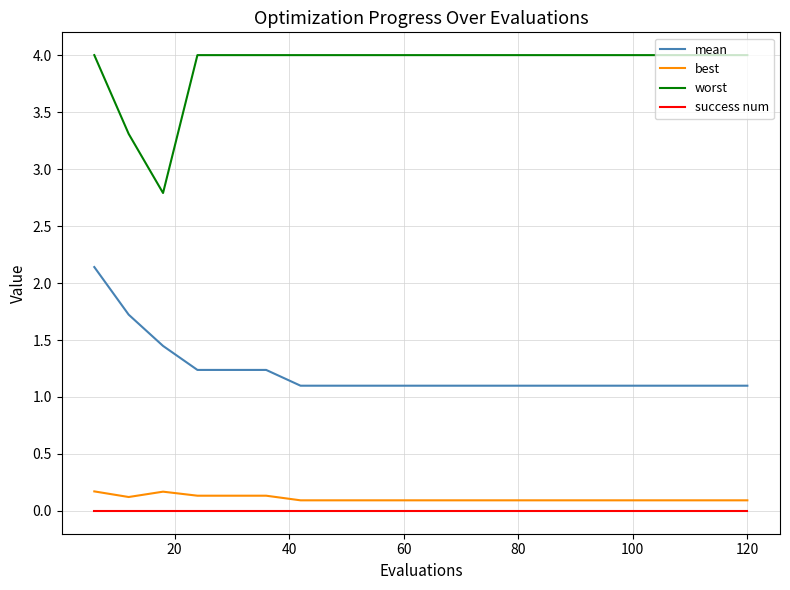

Which series has the widest spread of values?

worst